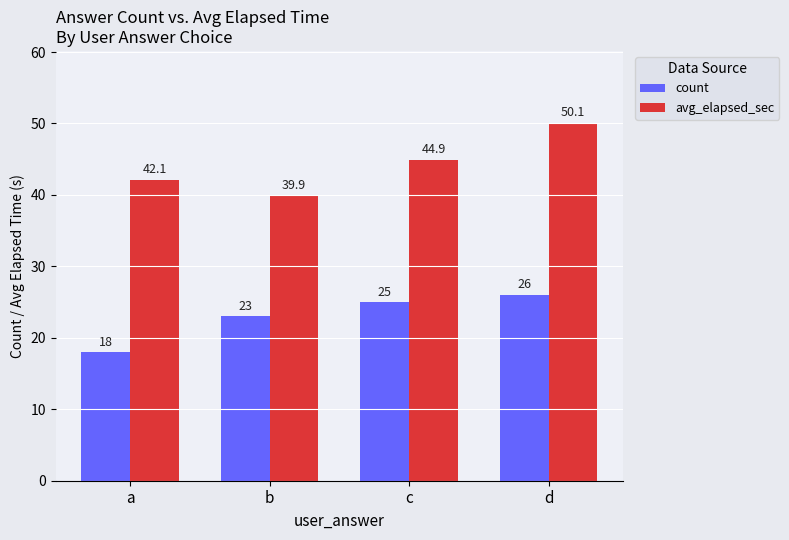

The avg_elapsed_sec series shows 13.8 at b. True or false?

False